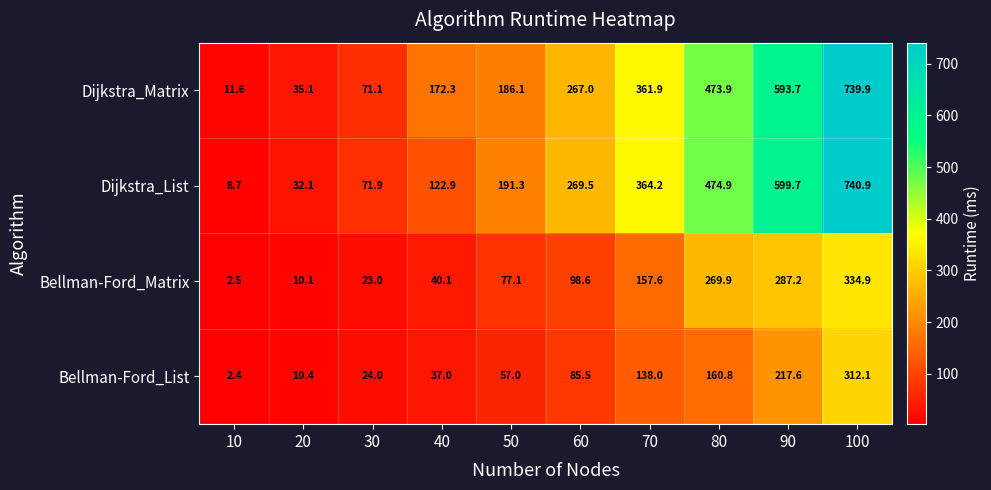

Between 20 and 40, which series saw the biggest shift?

Dijkstra_Matrix